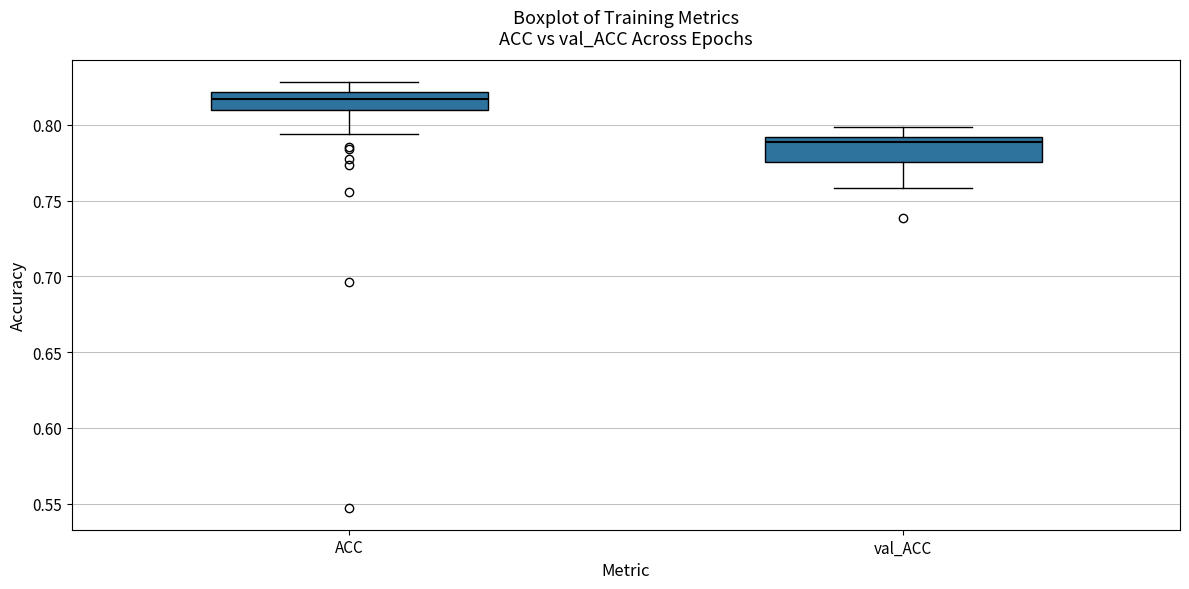

Reading left to right, read every box against the y-axis: the position of its median line, the range the box covers, and the ends of its whiskers. The values are not printed on the chart, so give them approximately, as read against the axis.

ACC: median 0.815, box 0.810 to 0.820, whiskers 0.795 to 0.830
val_ACC: median 0.790 (just below the box's upper edge), box 0.775 to 0.790, whiskers 0.760 to 0.800